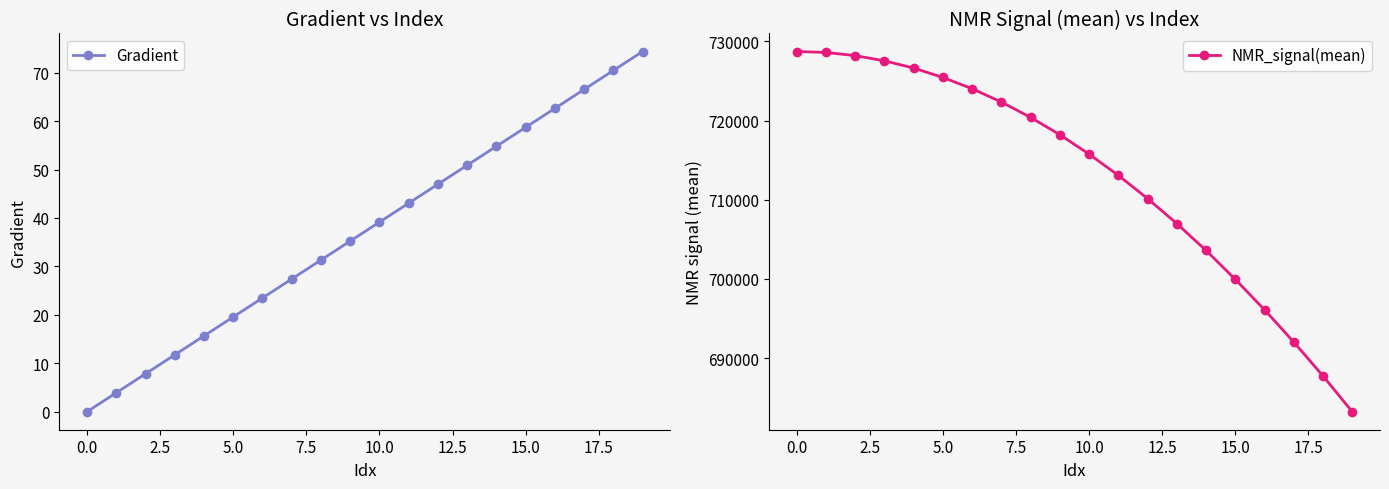

True or false: Gradient has more than 1 points higher than both neighbors.

False